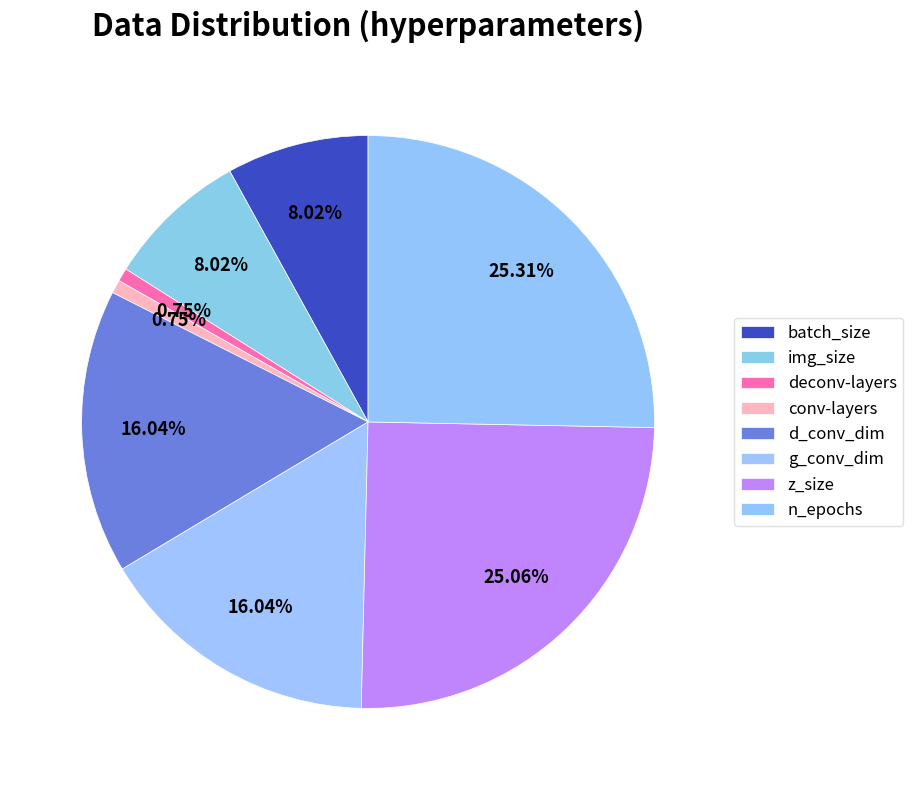

To the nearest percent, what portion does z_size represent?

25%